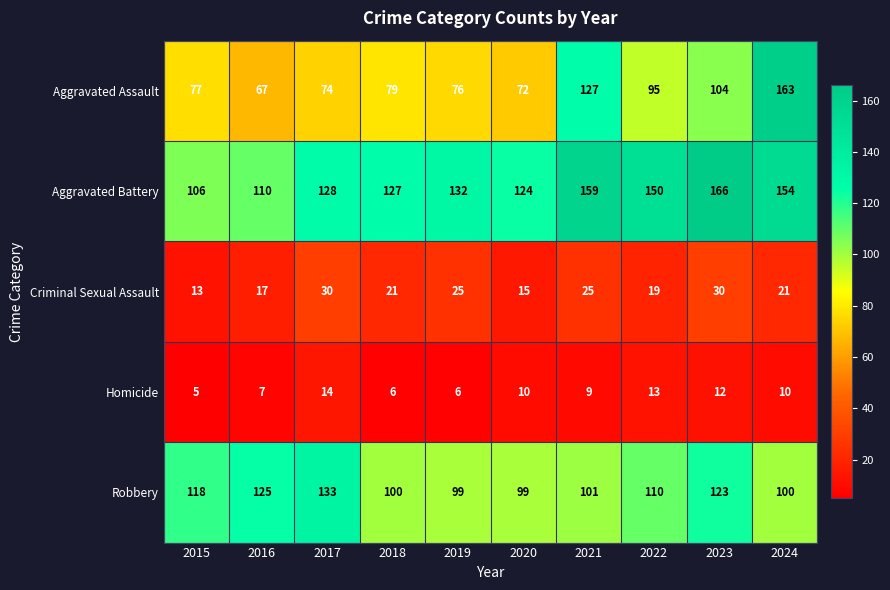

Which series has the largest range (max minus min)?

Aggravated Assault